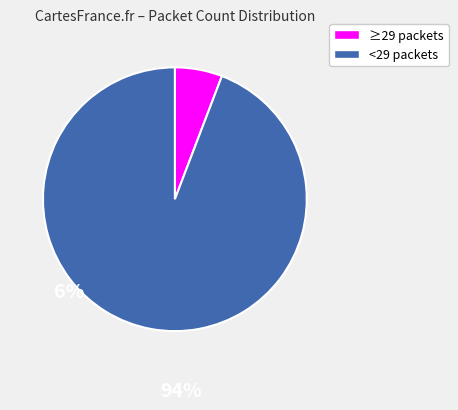

Does any single category account for the majority?

Yes